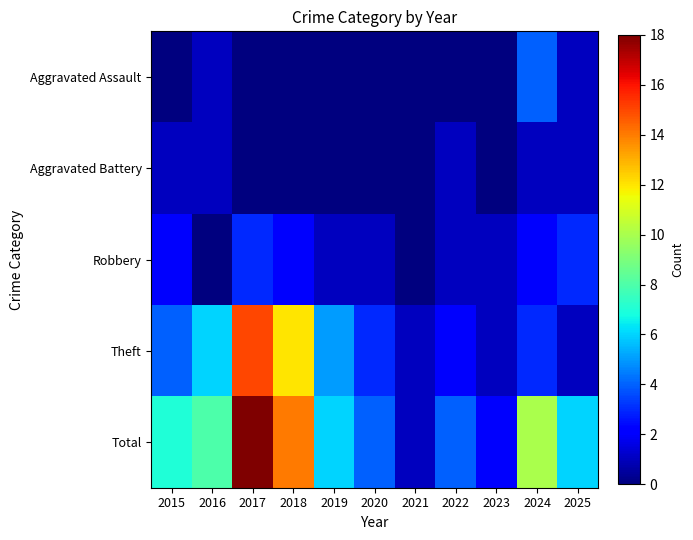

Which series has the widest spread of values?

Total